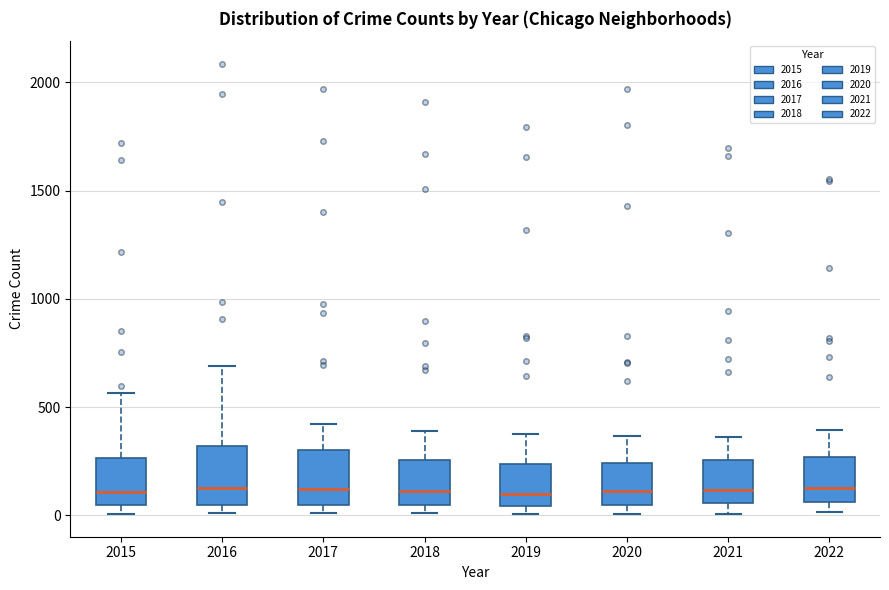

Reading left to right, read every box against the y-axis: the position of its median line, the range the box covers, and the ends of its whiskers. The values are not printed on the chart, so give them approximately, as read against the axis.

2015: median 100, box 50 to 250, whiskers 0 to 550
2016: median 150, box 50 to 300, whiskers 0 to 700
2017: median 100, box 50 to 300, whiskers 0 to 400
2018: median 100, box 50 to 250, whiskers 0 to 400
2019: median 100, box 50 to 250, whiskers 0 to 400
2020: median 100, box 50 to 250, whiskers 0 to 350
2021: median 100, box 50 to 250, whiskers 0 to 350
2022: median 150, box 50 to 250, whiskers 0 to 400